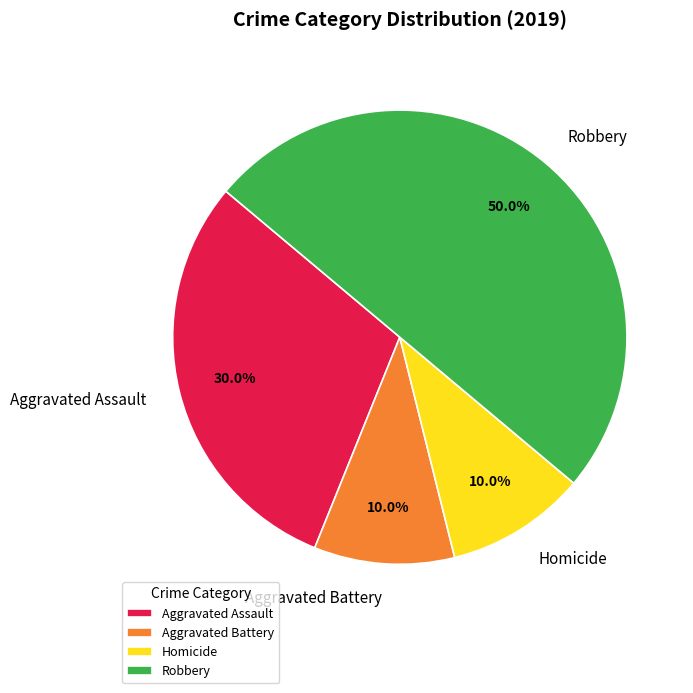

What is the largest slice in the pie chart?

Robbery